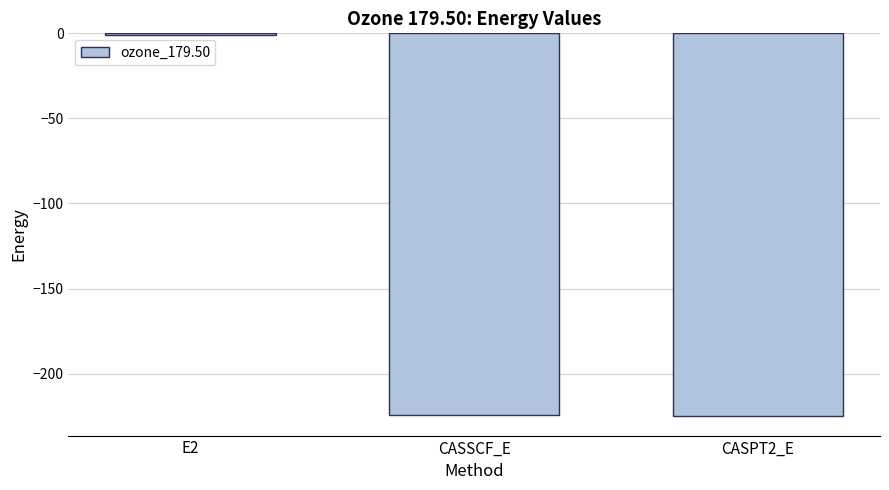

Which category has the highest value across all series?

E2